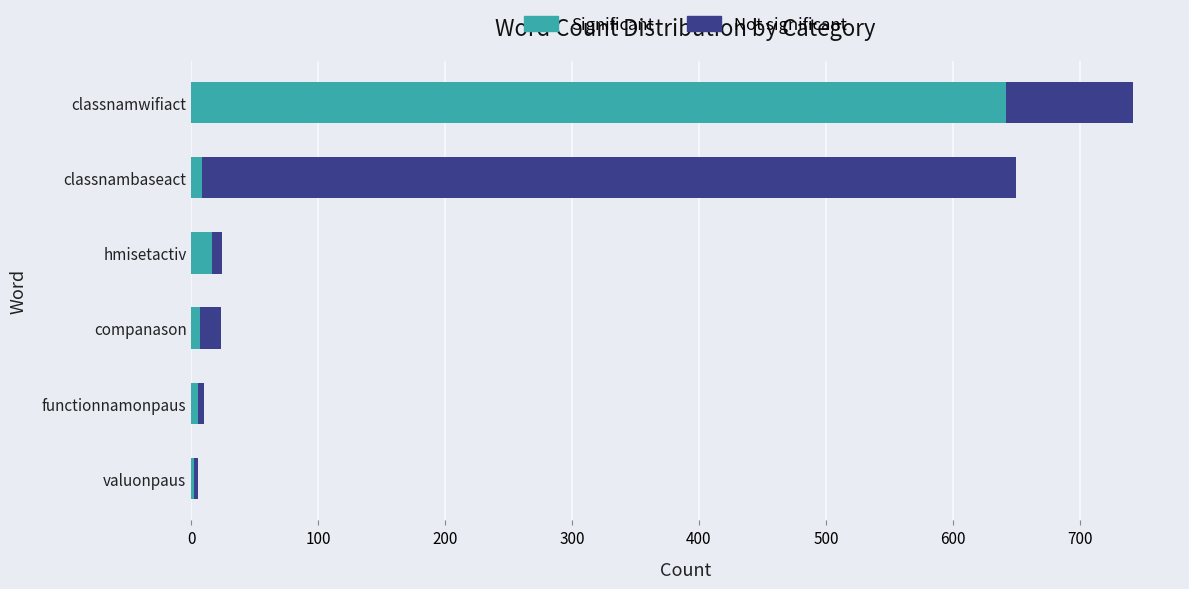

What is the maximum value for Significant?

642